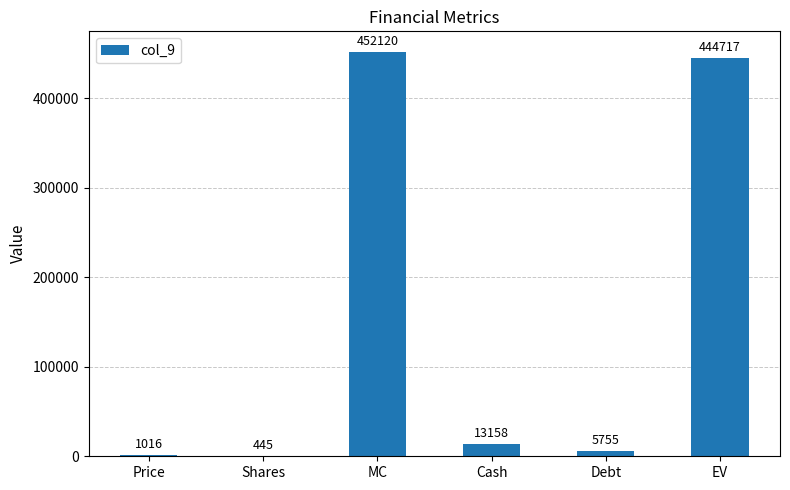

What is the change in value from MC to EV?

-7403